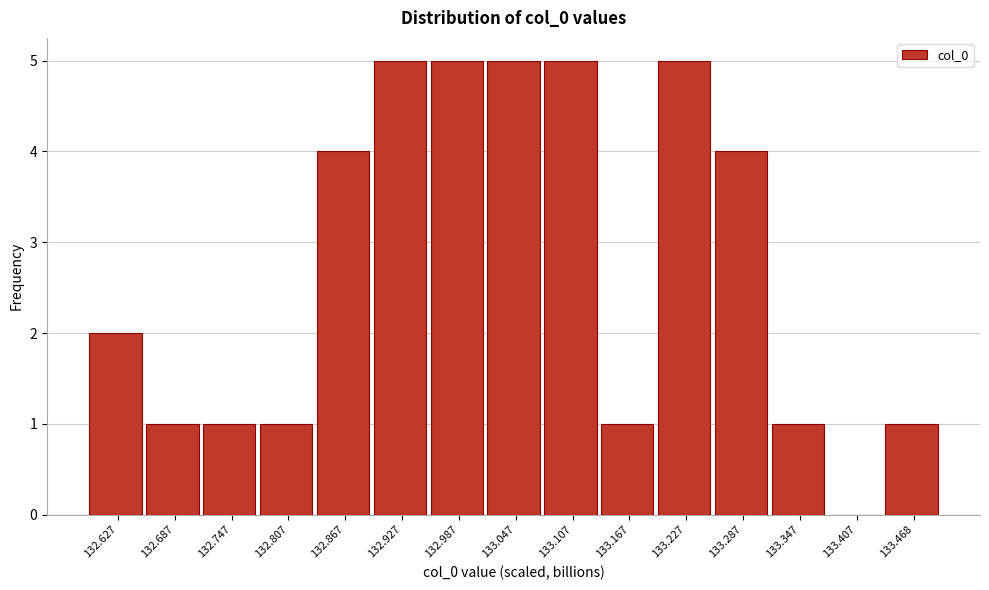

How tall is the bar that spans 133.02 to 133.08 on the x-axis? Neither the bar edges nor the heights are printed on the chart, so give them approximately, as read against the axes.

5